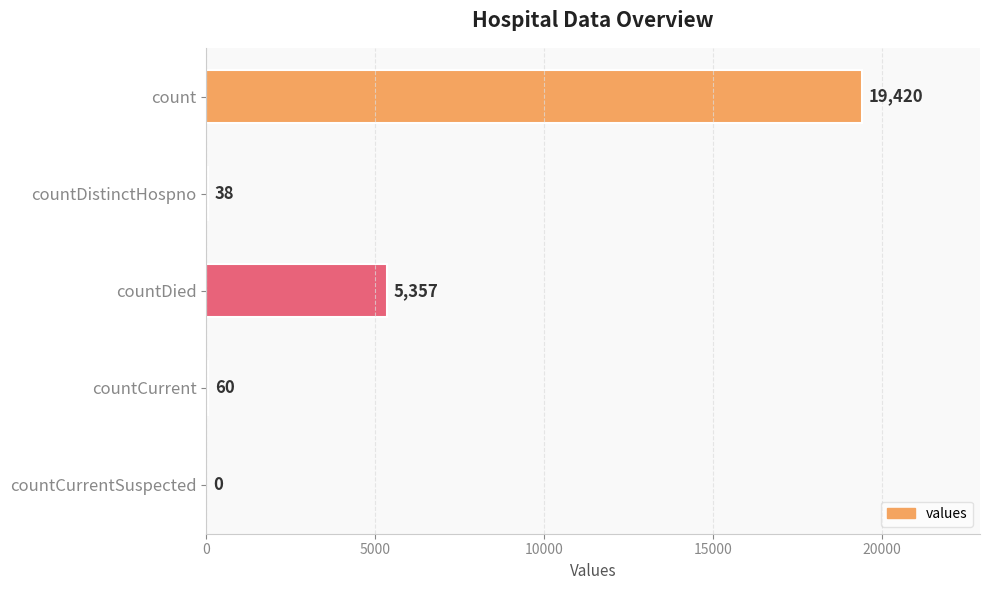

What is the average value?

4975